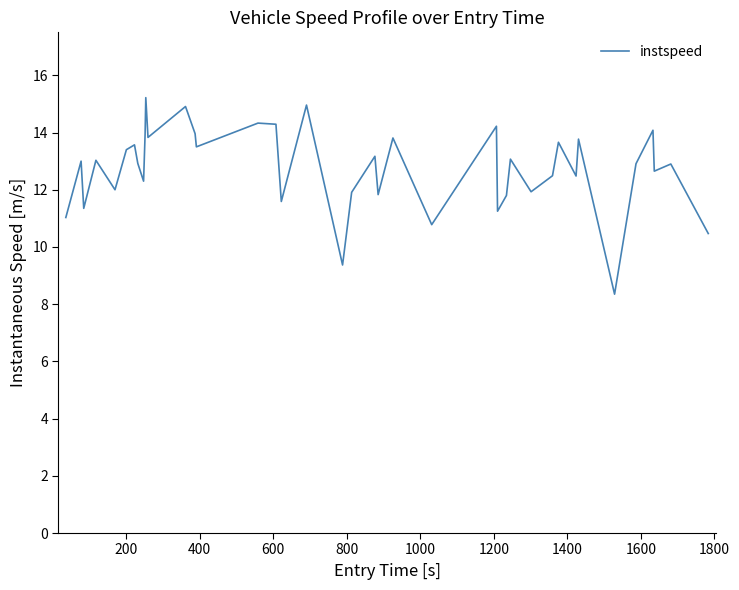

What is the greatest value displayed?

15.2